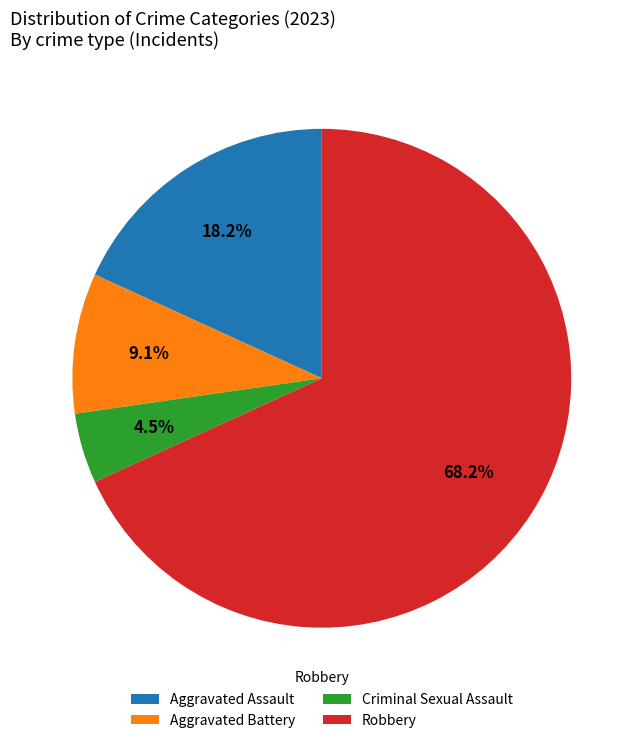

Is Aggravated Battery the majority of the pie?

No